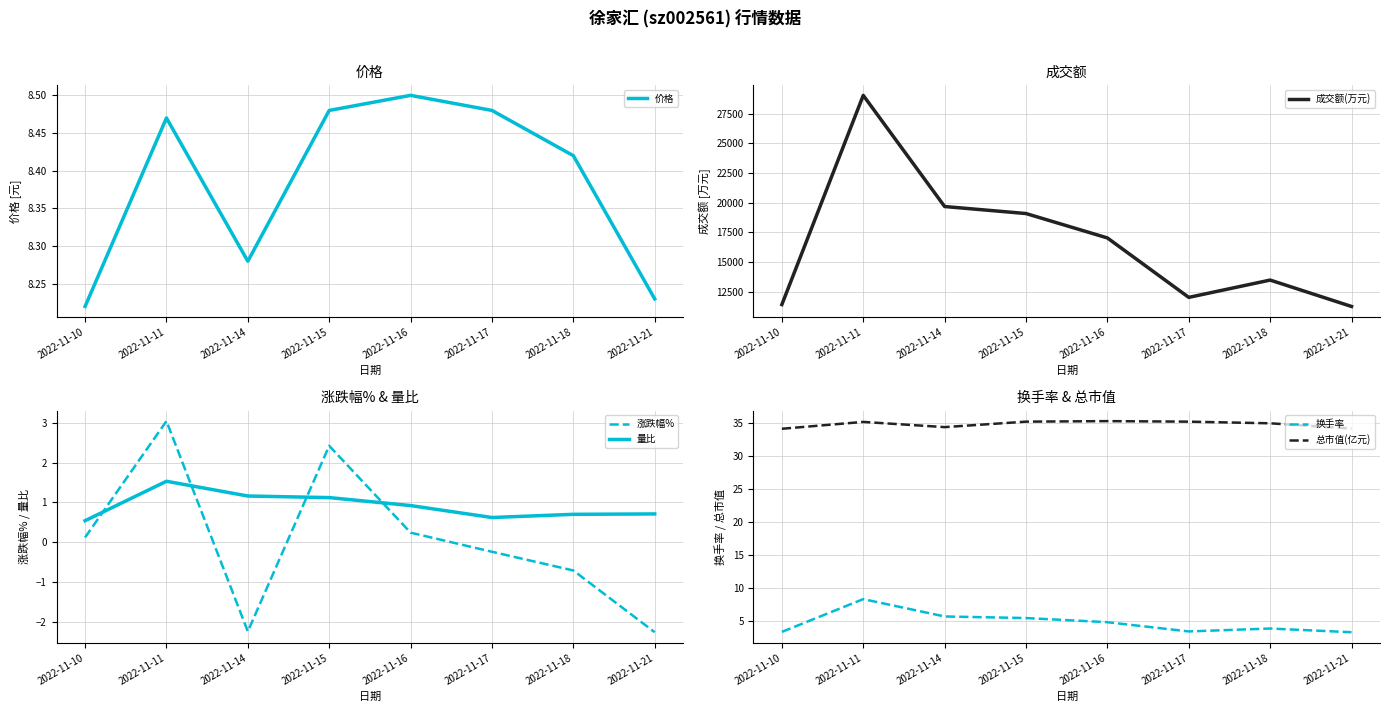

What is the value of the 量比 point at the 8th from the left?

0.7